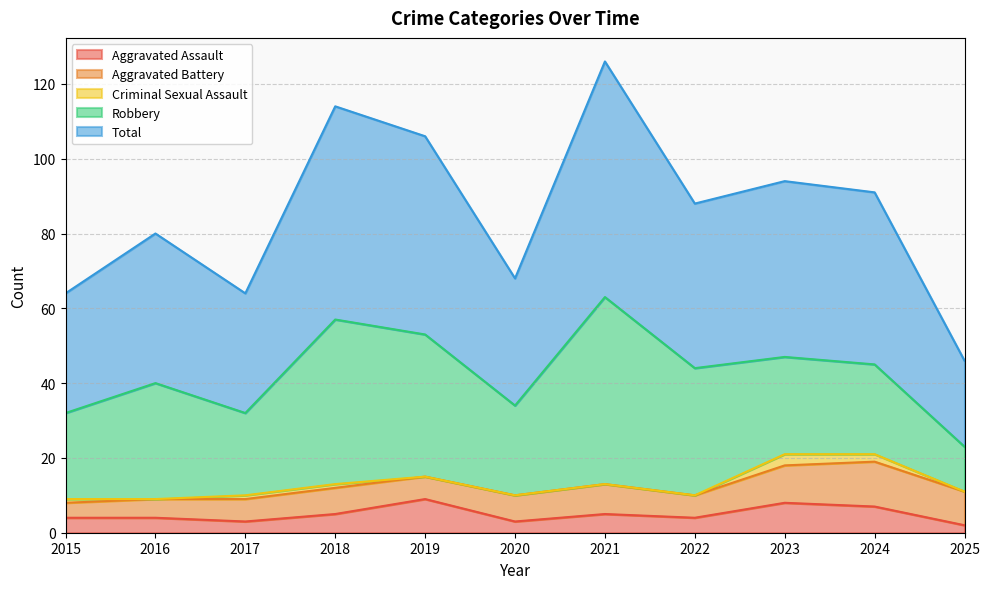

At 2018, list the series in order from smallest to largest.

Criminal Sexual Assault, Aggravated Assault, Aggravated Battery, Robbery, Total